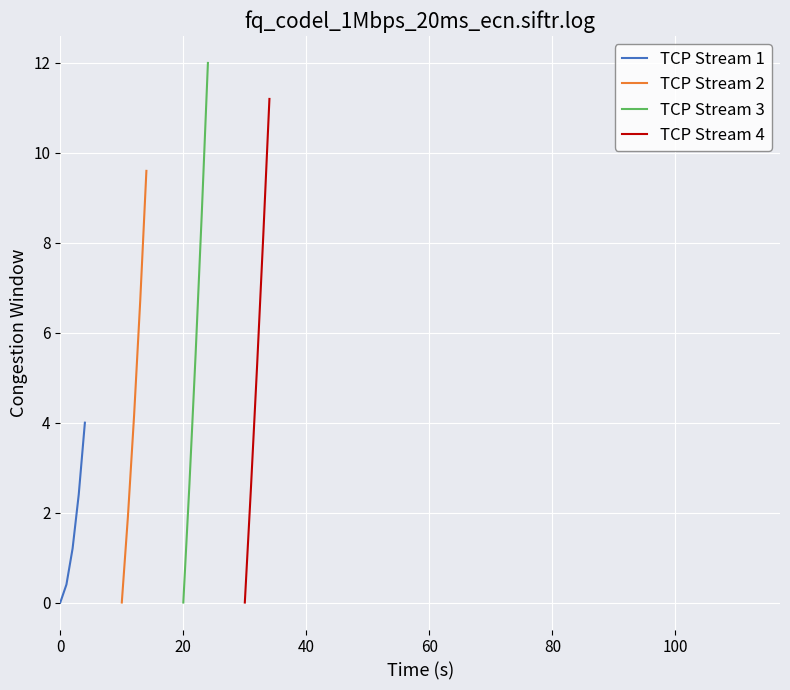

True or false: TCP Stream 3 has more than 0 interior local peaks.

False